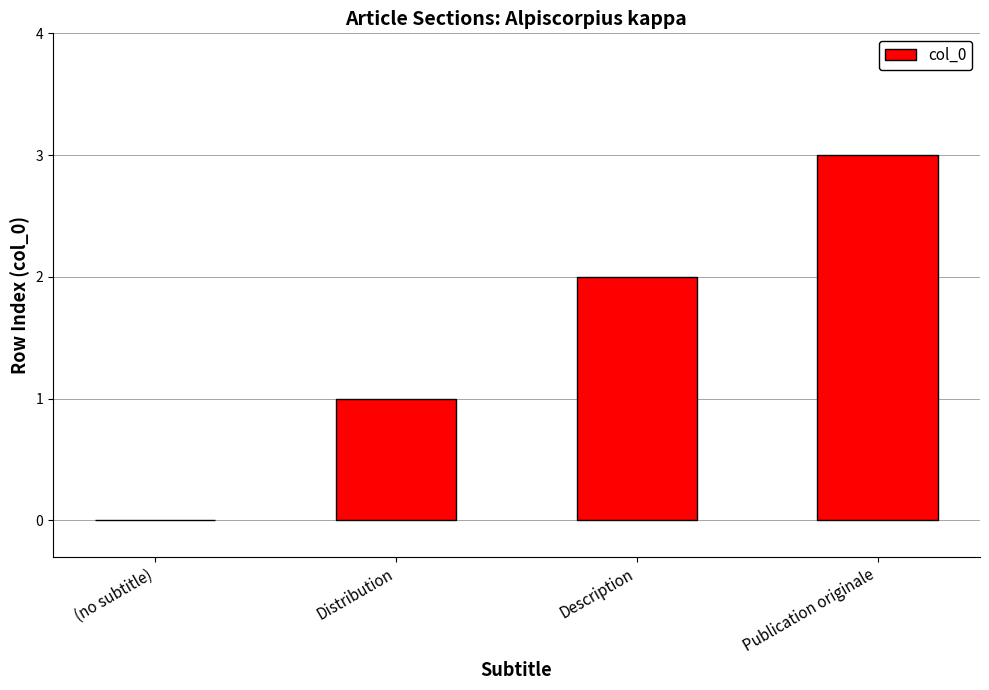

Reading left to right, transcribe all the data shown in this chart.

0	1	2	3